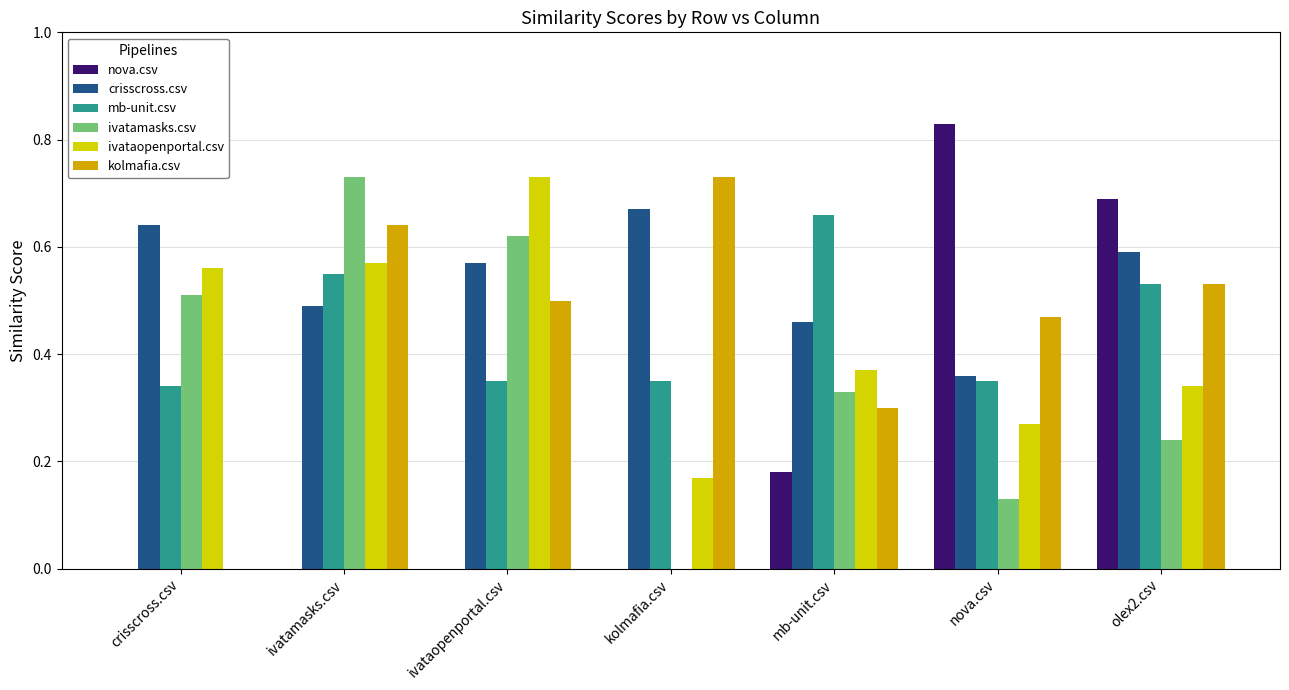

What is the sum of all nova.csv values?

1.7